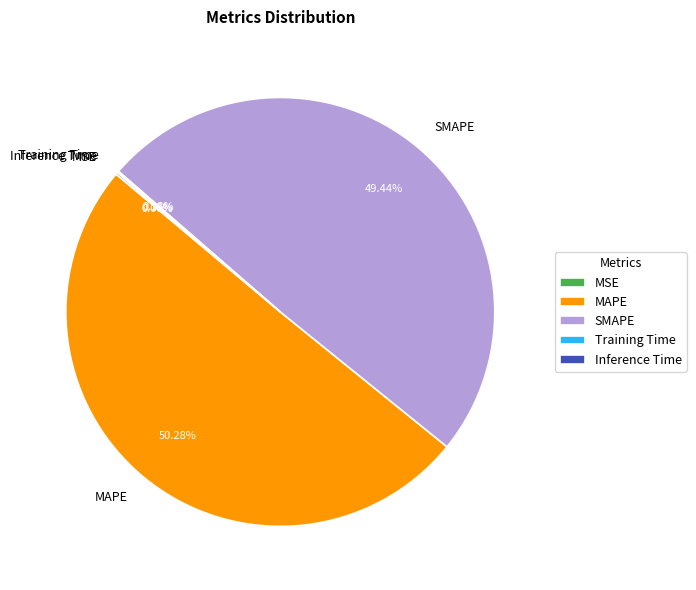

Which slice is the largest?

MAPE